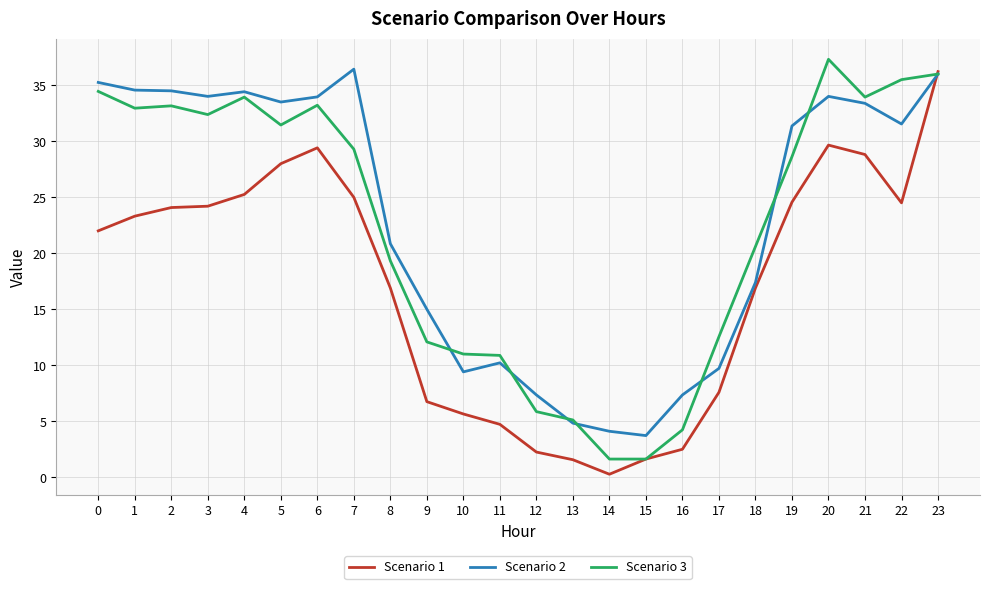

At which category is the sum across all series the highest?

23